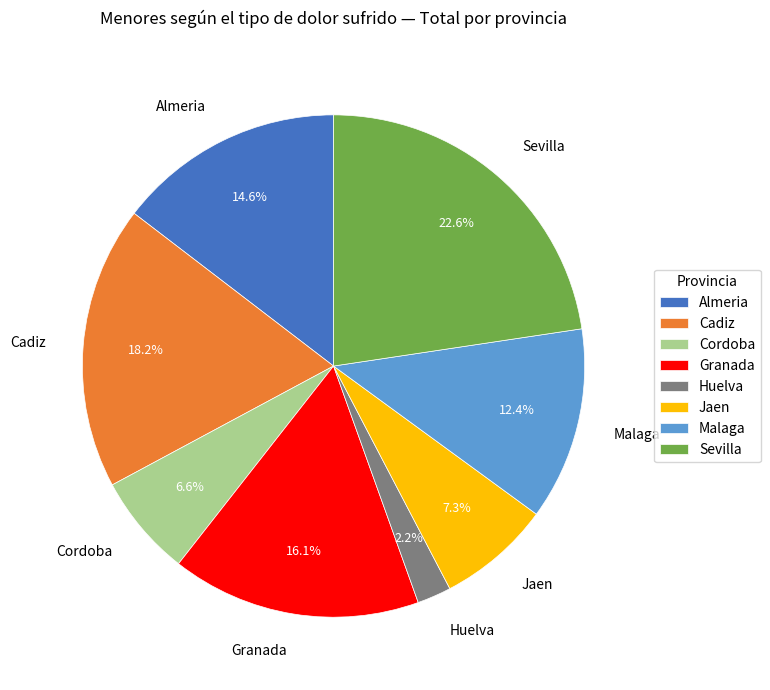

Count the number of slices in the pie.

8